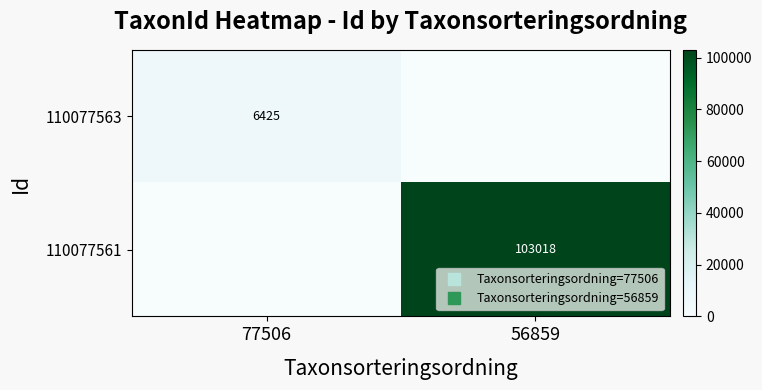

What is the difference between the 110077563 values at 77506 and 56859?

6425